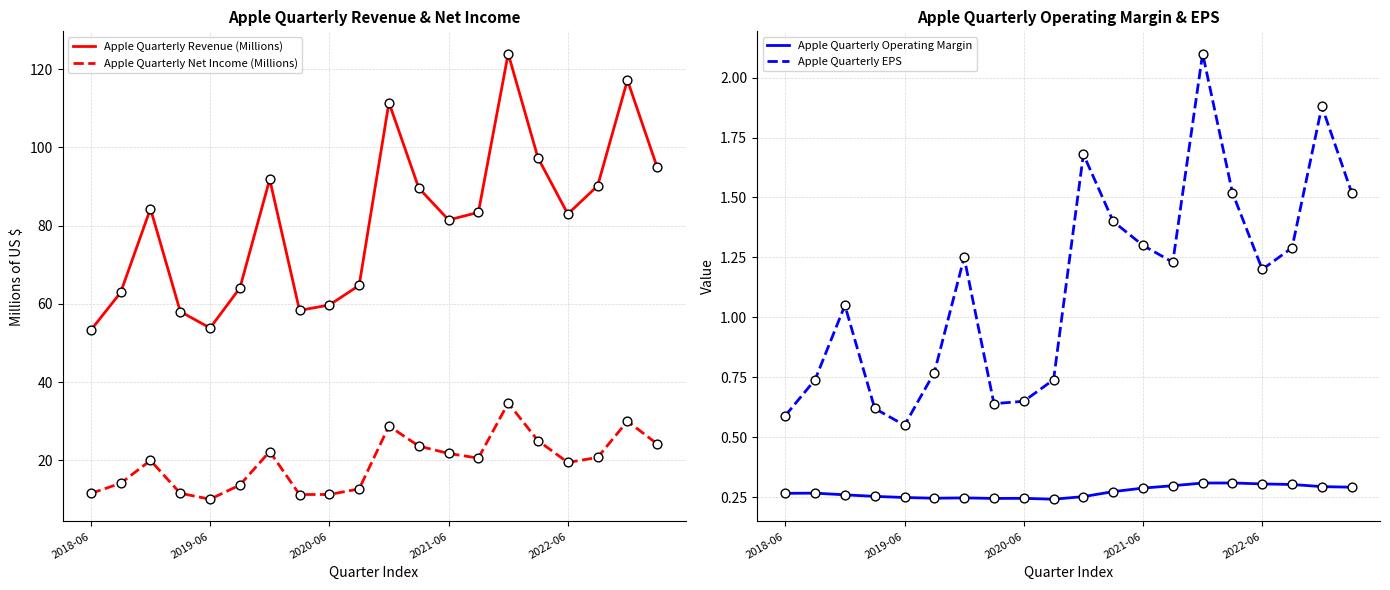

At which category is the sum across all series the highest?

14